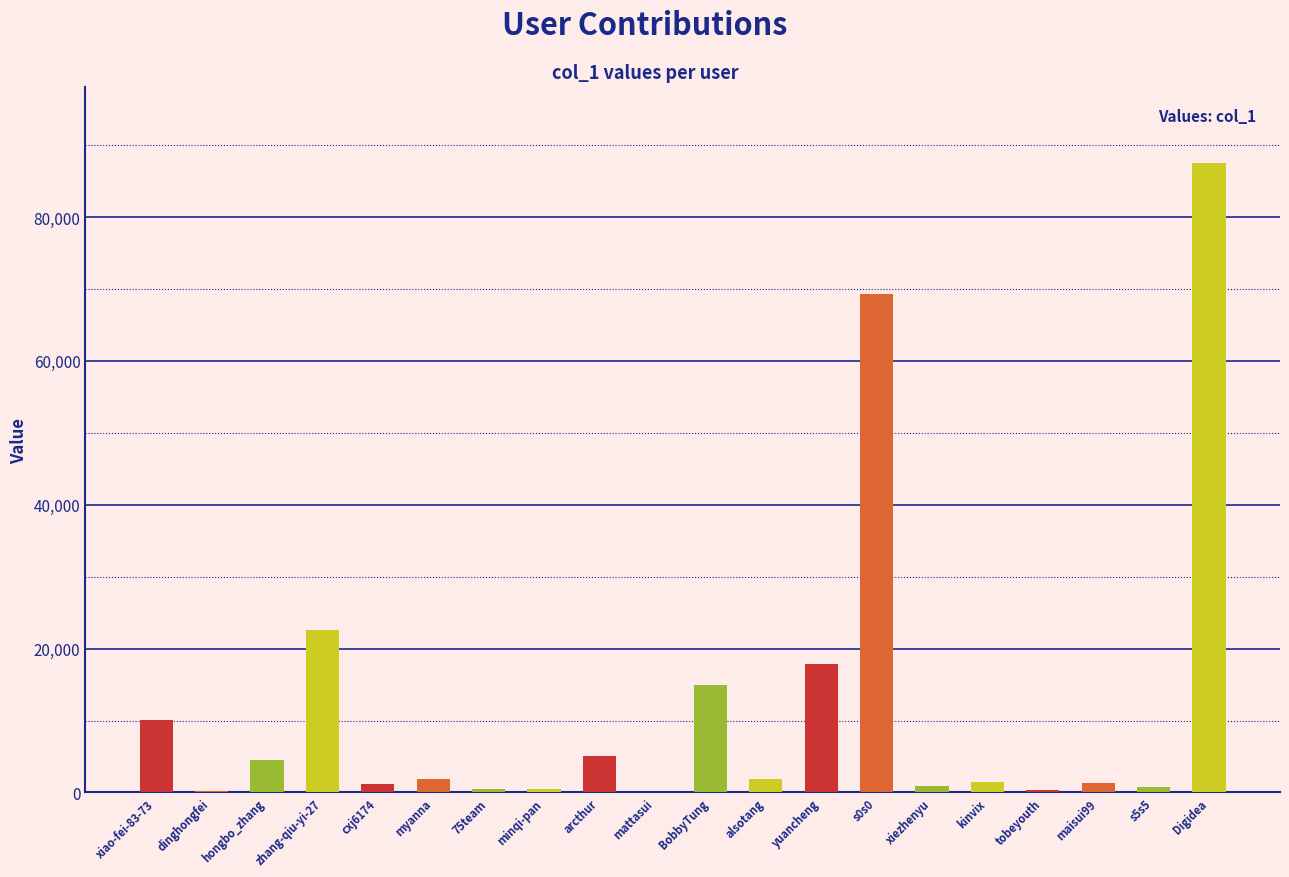

Which has a higher value, BobbyTung or s5s5?

BobbyTung